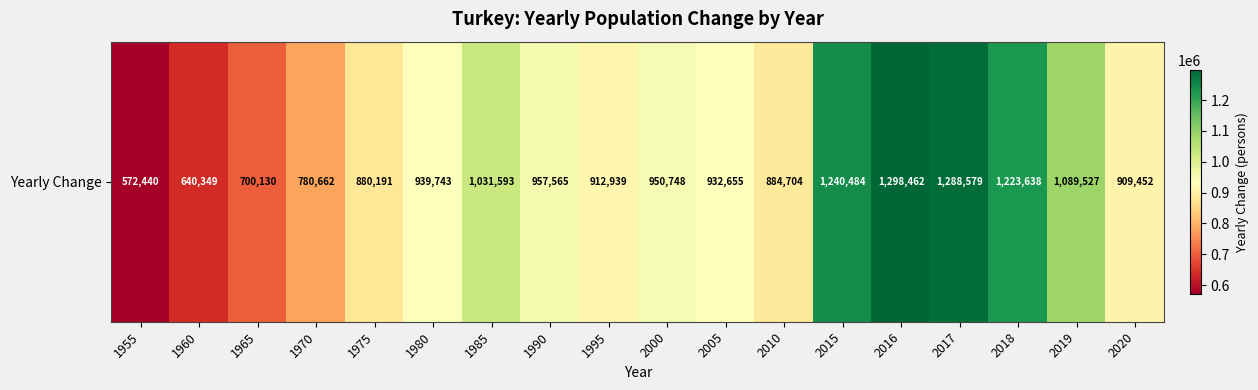

True or false: the data shows 1031593 at 1985.

True